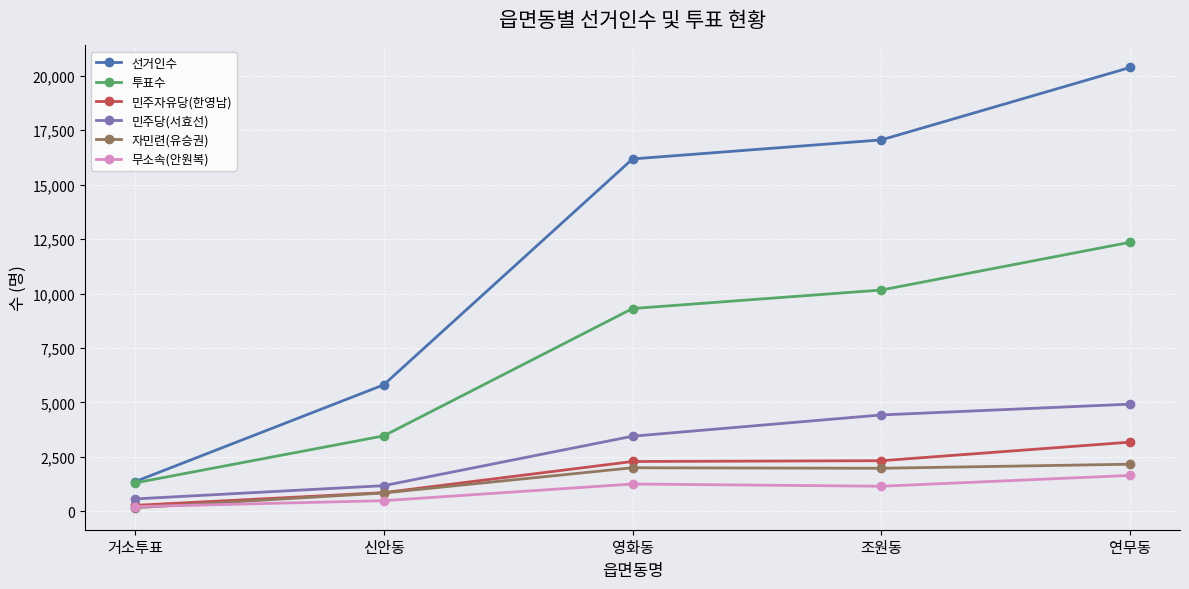

How many data points does each series have?

5